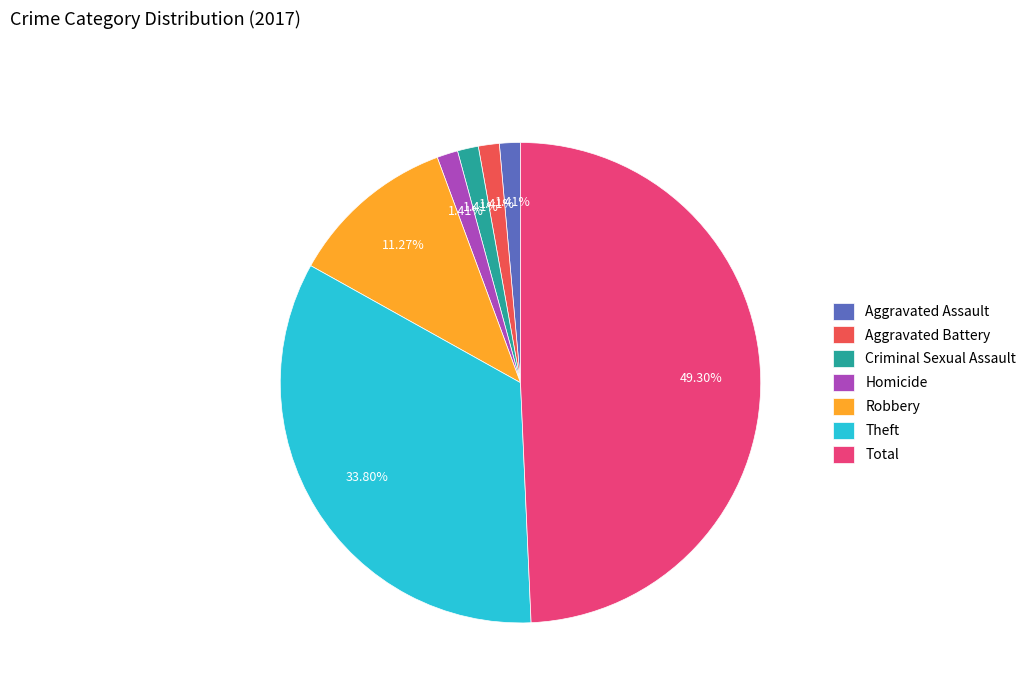

Is it true that Criminal Sexual Assault is 1% of the pie?

True